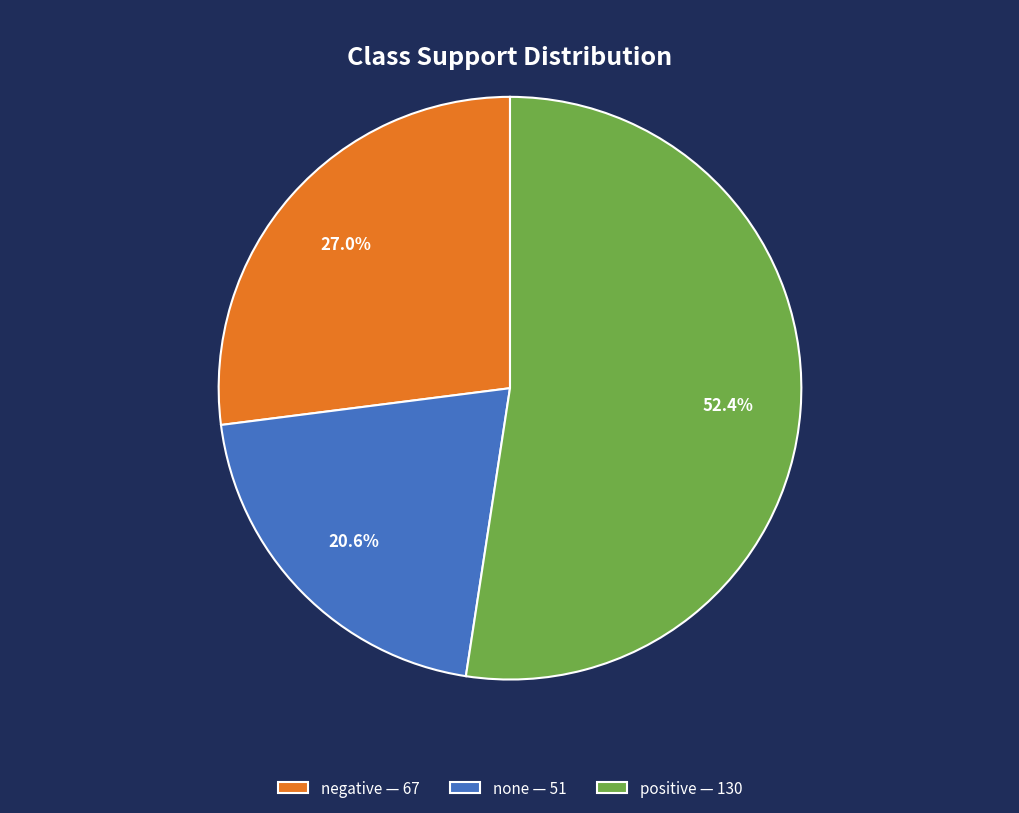

Does none represent more than half of the total?

No